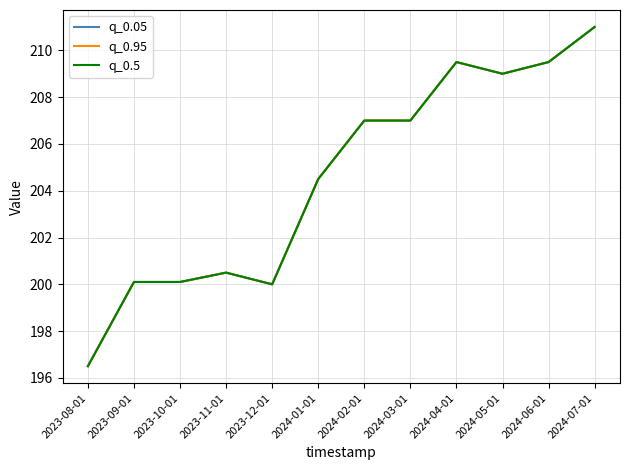

Between 2024-07-01 and 2024-04-01, which is larger?

2024-07-01